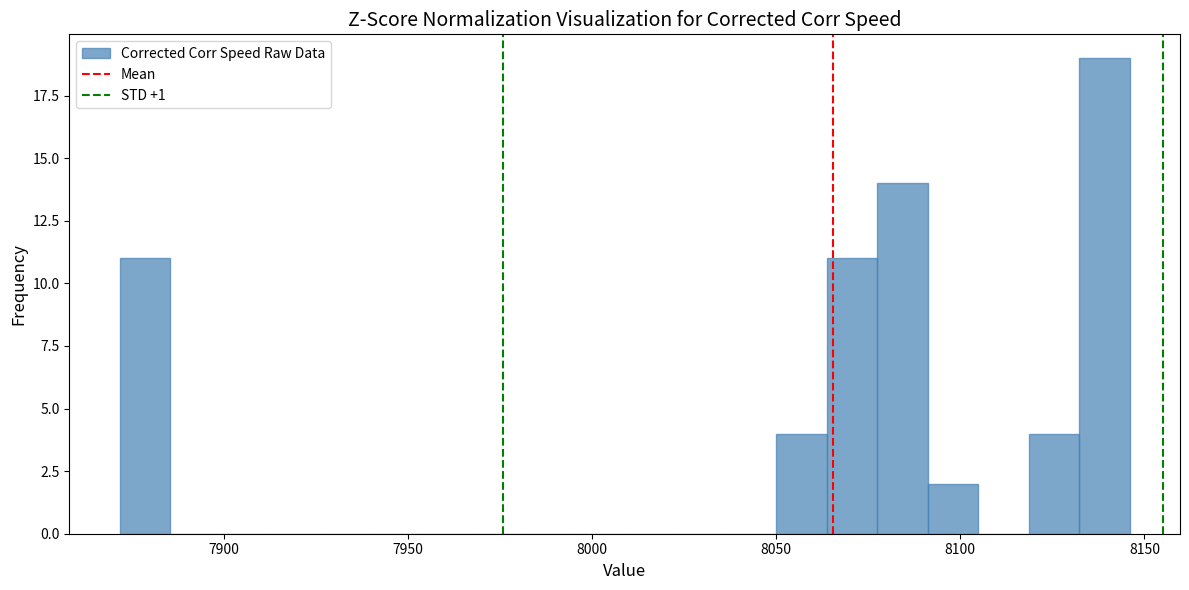

Read against the x-axis, roughly where is the centre of the tallest bar?

8140